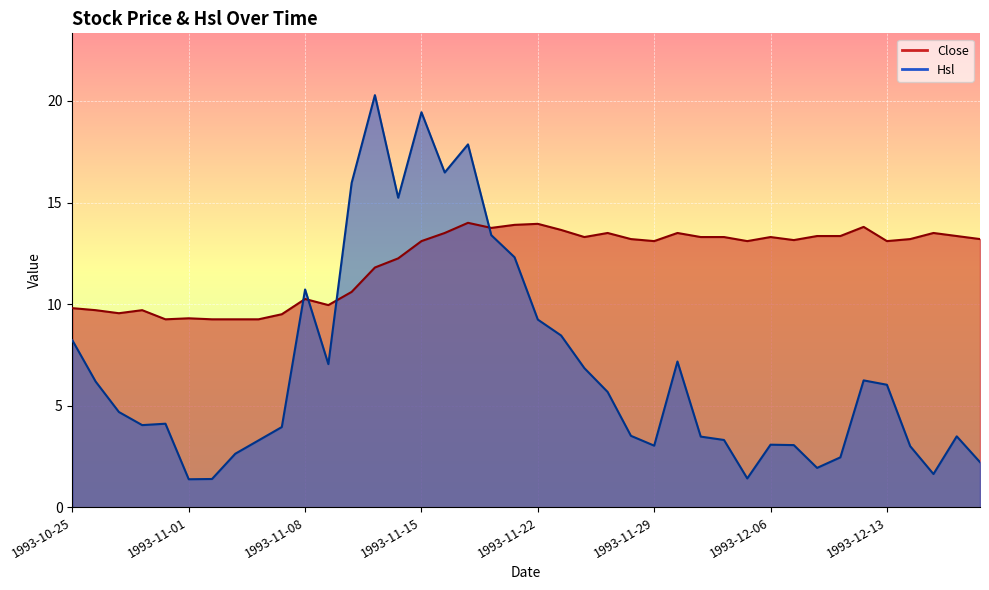

Reading left to right, what are all the values shown in this chart?

Close: 9.8	9.7	9.6	9.7	9.2	9.3	9.2	9.2	9.2	9.5	10.2	9.9	10.6	11.8	12.2	13.1	13.5	14.0	13.8	13.9	13.9	13.7	13.3	13.5	13.2	13.1	13.5	13.3	13.3	13.1	13.3	13.2	13.3	13.3	13.8	13.1	13.2	13.5	13.3	13.2
Hsl: 8.2	6.2	4.7	4.0	4.1	1.4	1.4	2.6	3.3	3.9	10.7	7.0	16.0	20.3	15.2	19.4	16.5	17.9	13.4	12.3	9.2	8.5	6.8	5.7	3.5	3.0	7.2	3.5	3.3	1.4	3.1	3.1	1.9	2.5	6.2	6.0	3.0	1.6	3.5	2.2